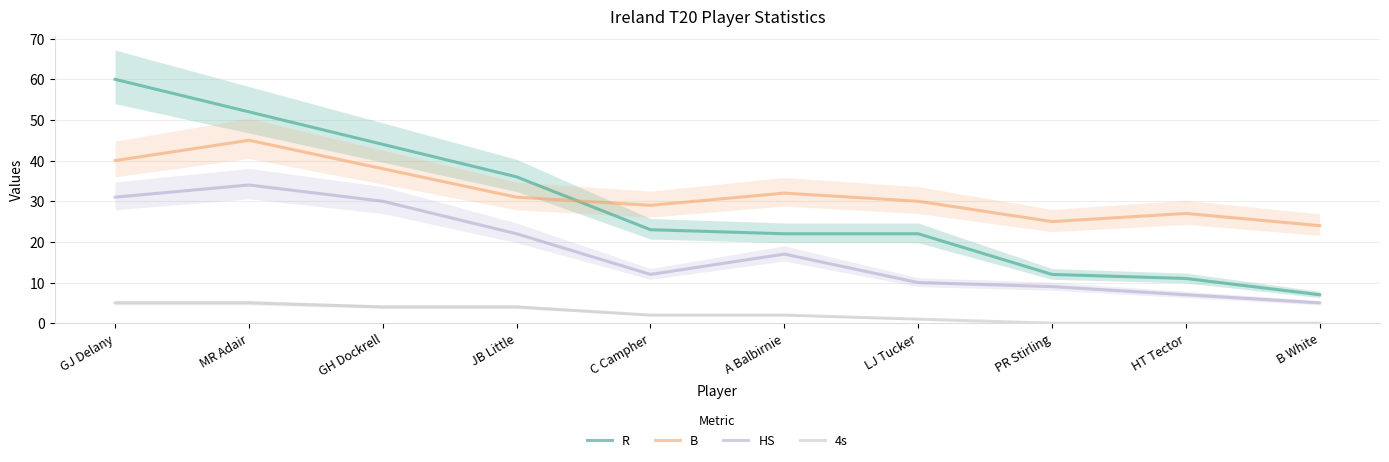

What position from the right is B White?

1